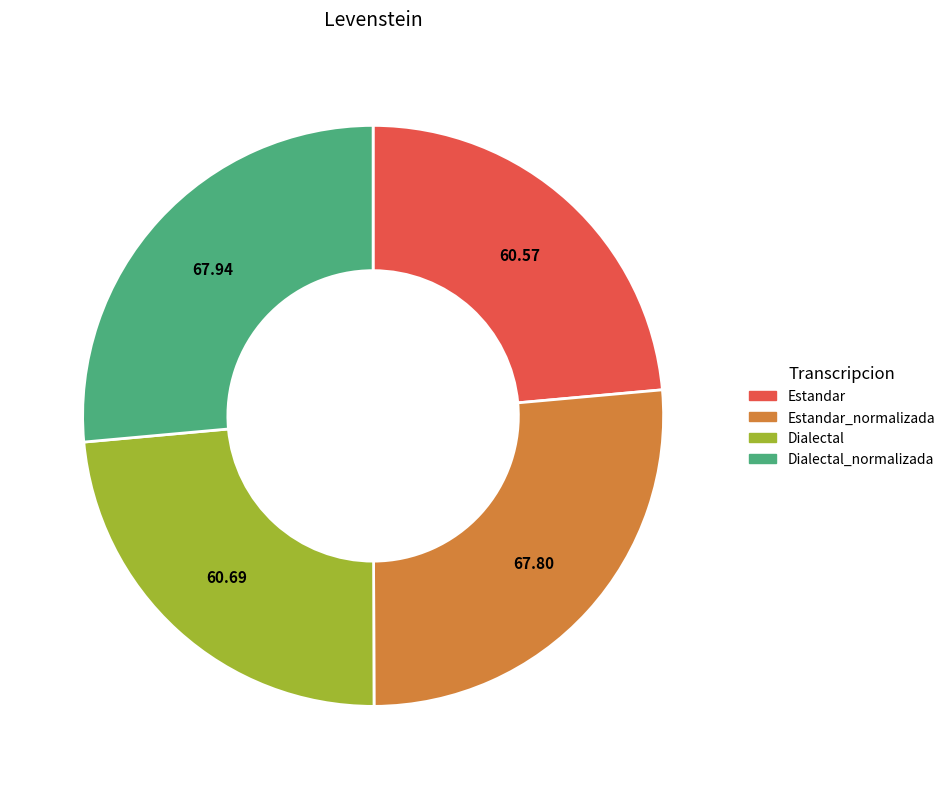

Does any single category account for the majority?

No